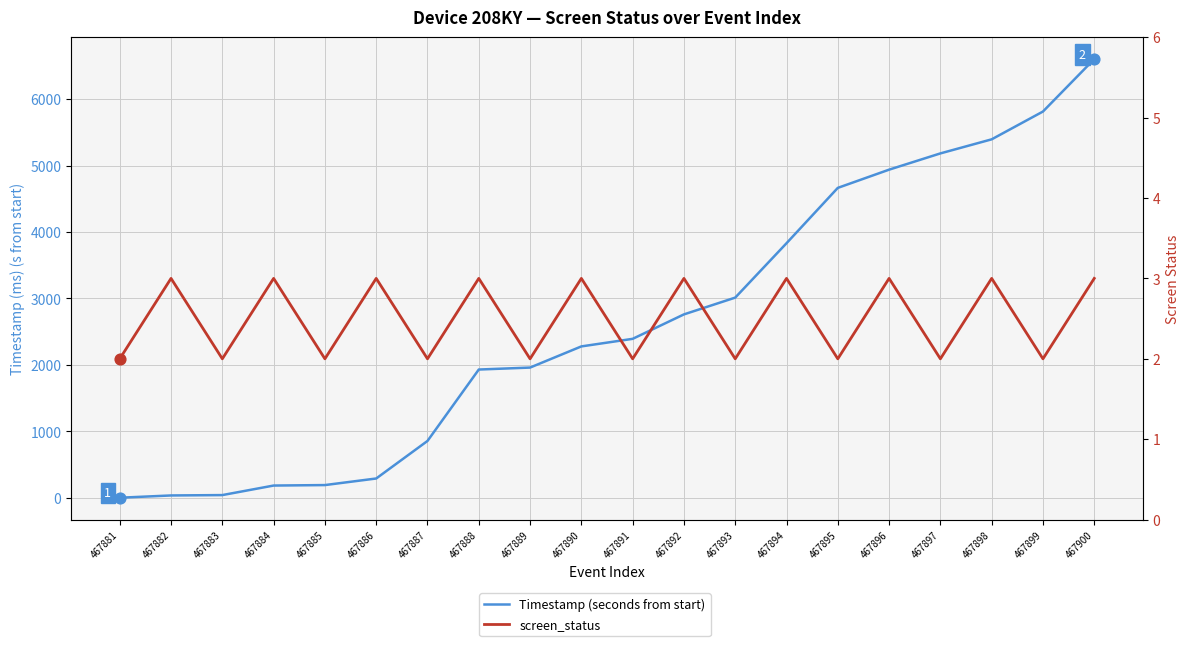

Is the value of screen_status at 467882 greater than the value of Timestamp (seconds from start) at 467896?

No